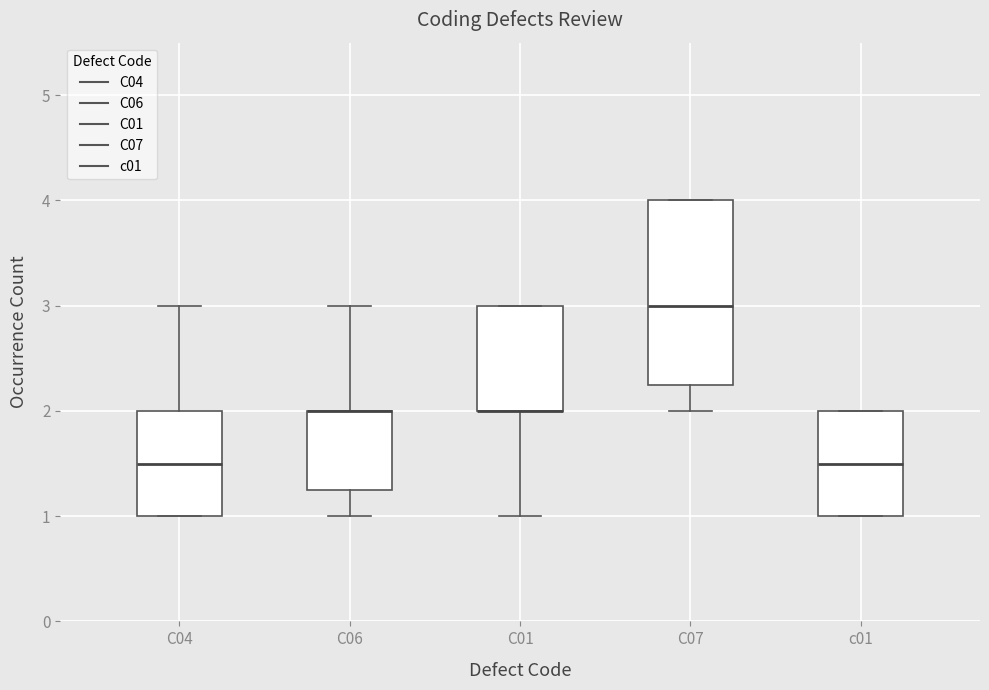

Reading left to right, transcribe this box plot: for each box, give where its median line is, the range the box spans, and where its two whiskers end, as read against the y-axis. The values are not printed on the chart, so give them approximately, as read against the axis.

C04: median 1.5, box 1.0 to 2.0, whiskers 1.0 to 3.0
C06: median 2.0 (drawn on the box's upper edge), box 1.3 to 2.0, whiskers 1.0 to 3.0
C01: median 2.0 (drawn on the box's lower edge), box 2.0 to 3.0, whiskers 1.0 to 3.0
C07: median 3.0, box 2.3 to 4.0, whiskers 2.0 to 4.0
c01: median 1.5, box 1.0 to 2.0, whiskers 1.0 to 2.0